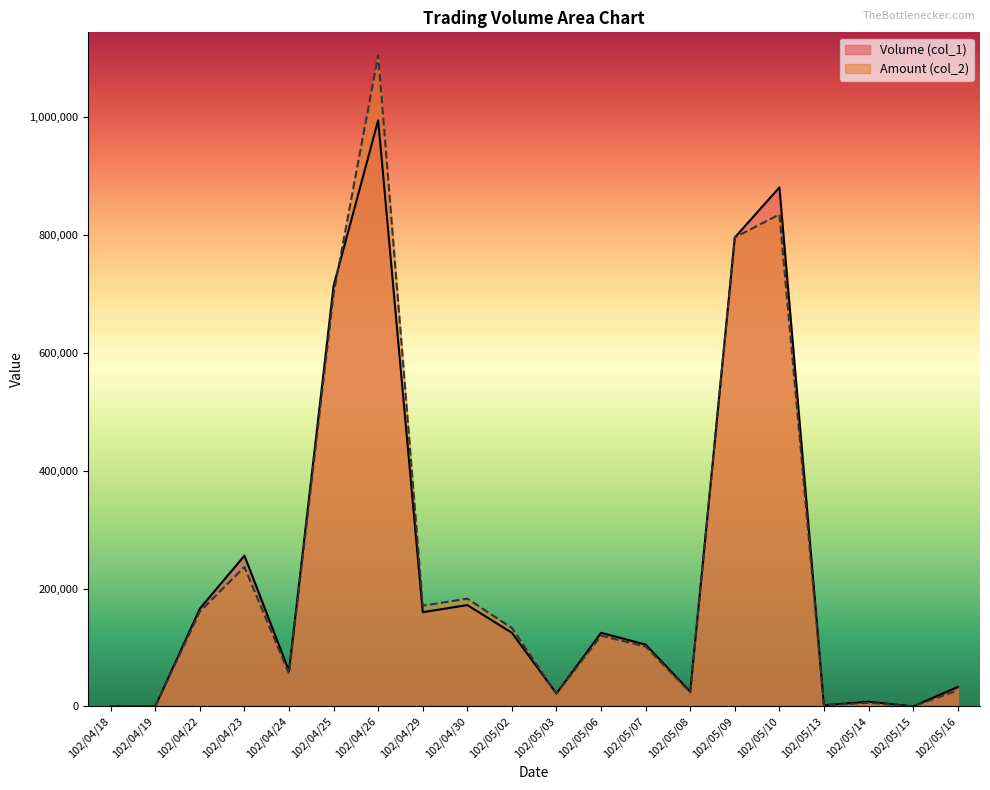

What is the total value across all series at 102/05/08?

48800